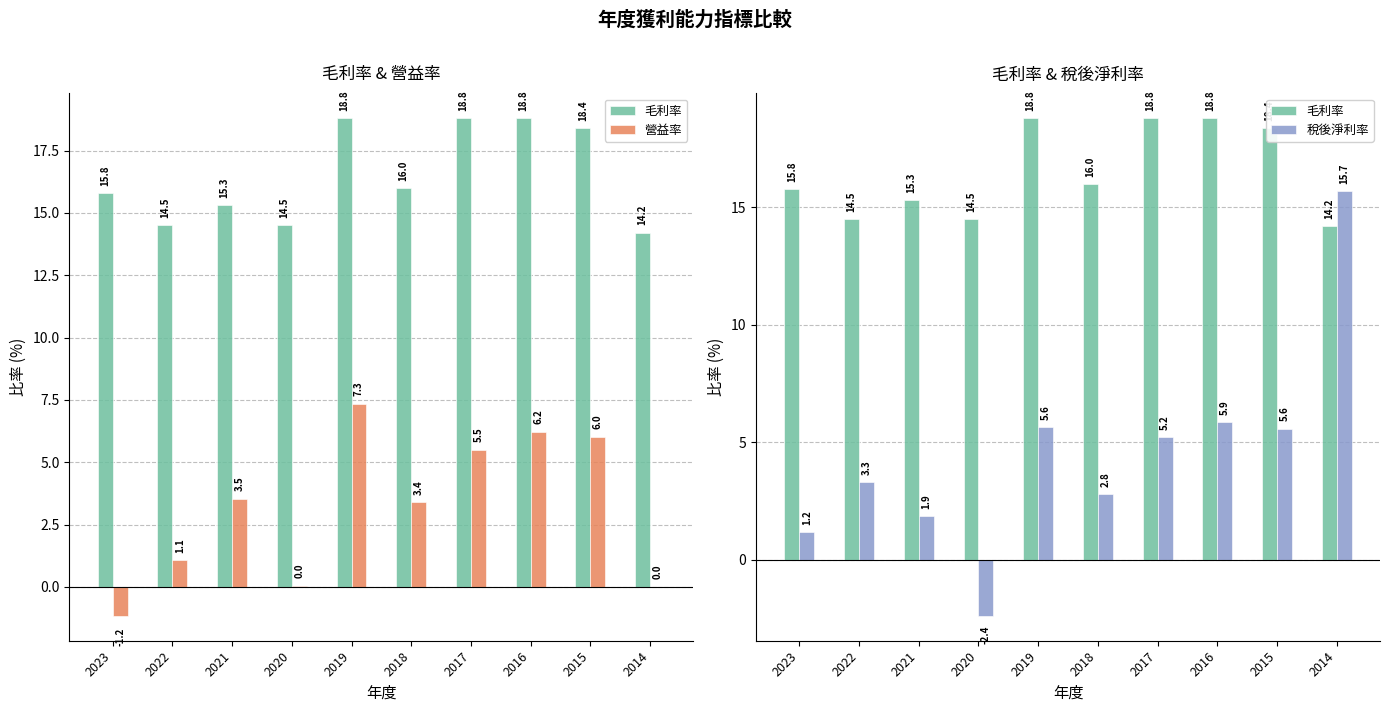

What is the difference between the highest and lowest values at 2016?

12.9